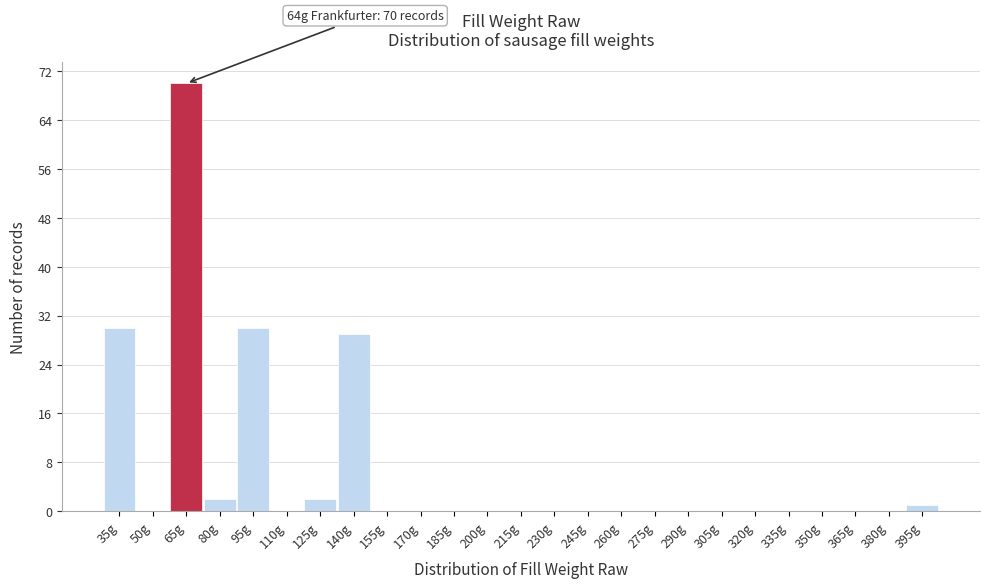

Which range on the x-axis has the tallest bar?

57.5 to 72.5